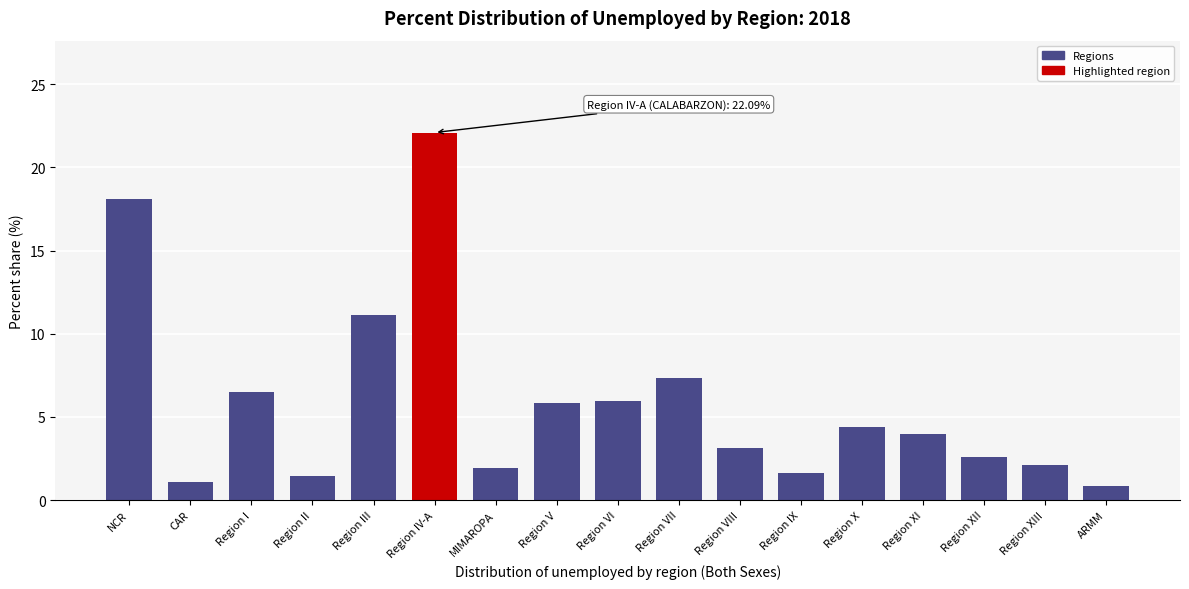

Reading left to right, extract all data points from this chart.

NCR=18.1	CAR=1.1	Region I=6.5	Region II=1.5	Region III=11.1	Region IV-A=22.1	MIMAROPA=1.9	Region V=5.9	Region VI=5.9	Region VII=7.3	Region VIII=3.1	Region IX=1.6	Region X=4.4	Region XI=4.0	Region XII=2.6	Region XIII=2.1	ARMM=0.9